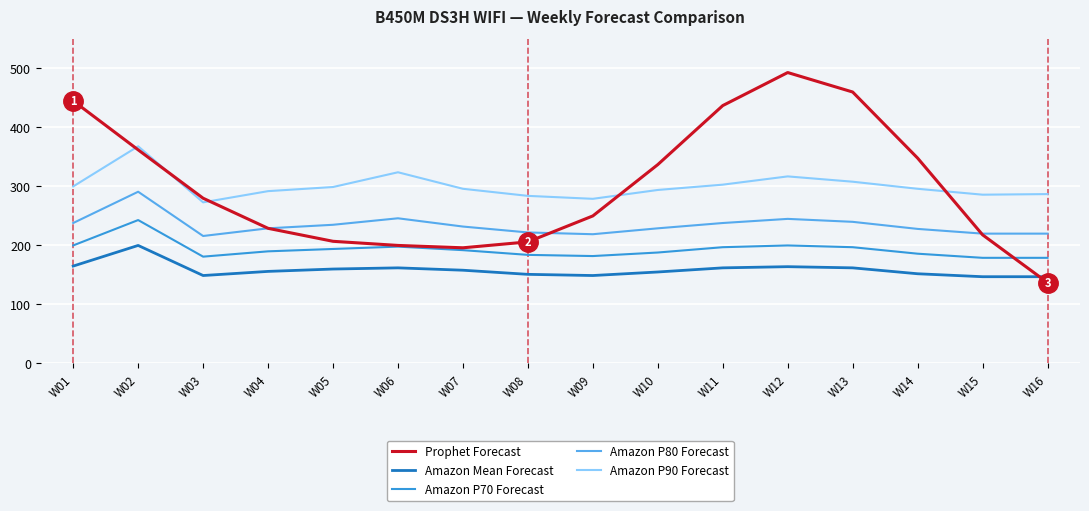

The value of Amazon P80 Forecast at W12 is 161. True or false?

False